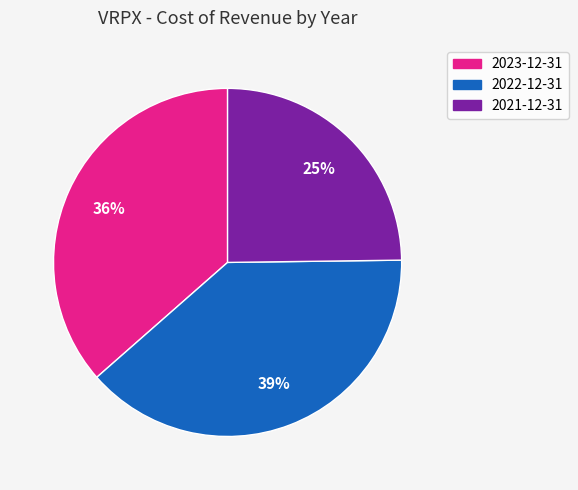

To the nearest percent, what is the difference between the largest and smallest slice percentages?

14%